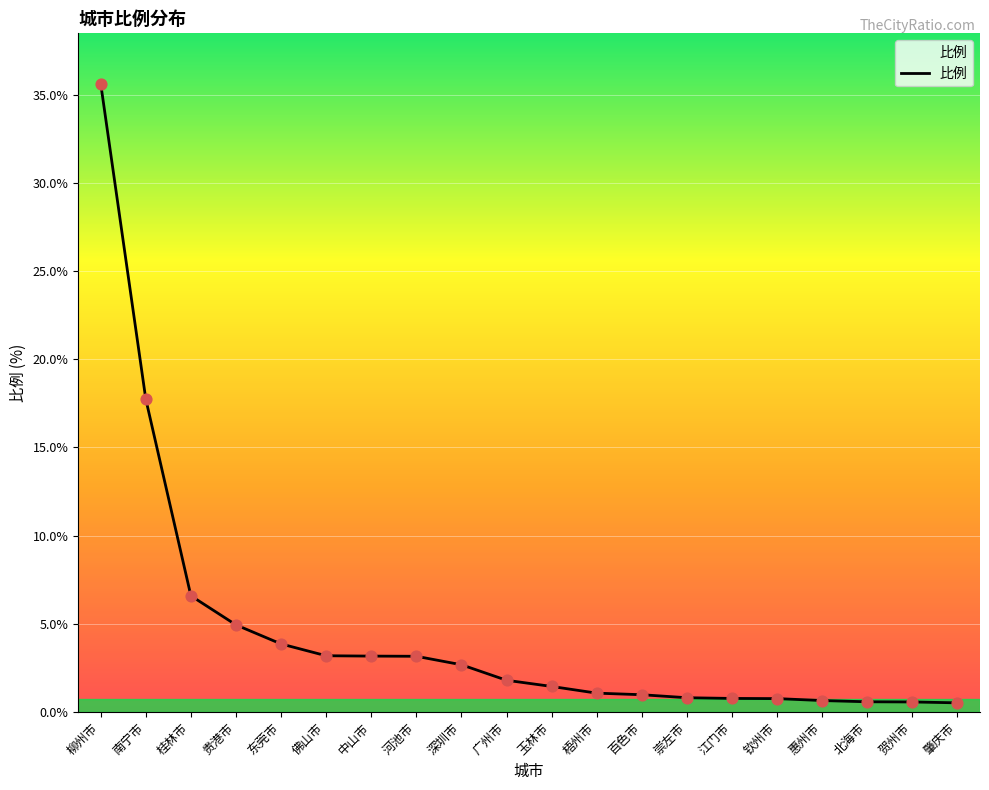

What is the change in value from 桂林市 to 肇庆市?

-6.1